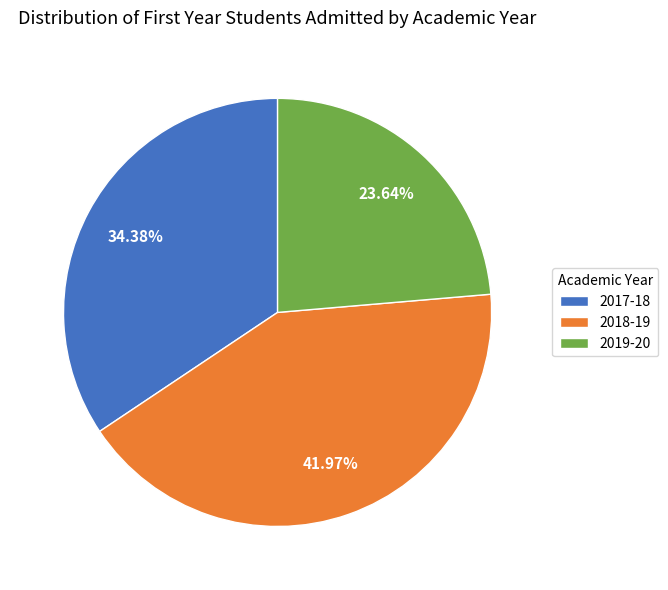

Count the number of slices in the pie.

3